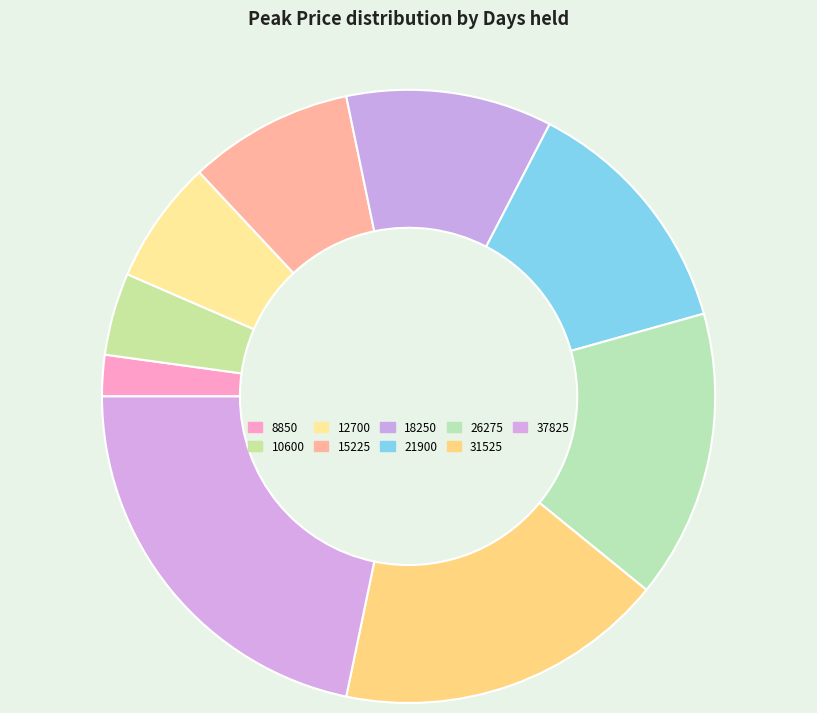

Which slice is the smallest?

8850